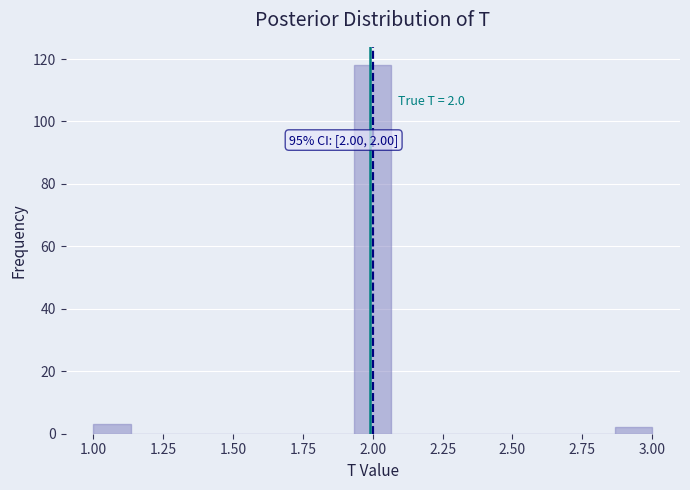

Read against the x-axis, roughly where is the centre of the tallest bar?

2.00